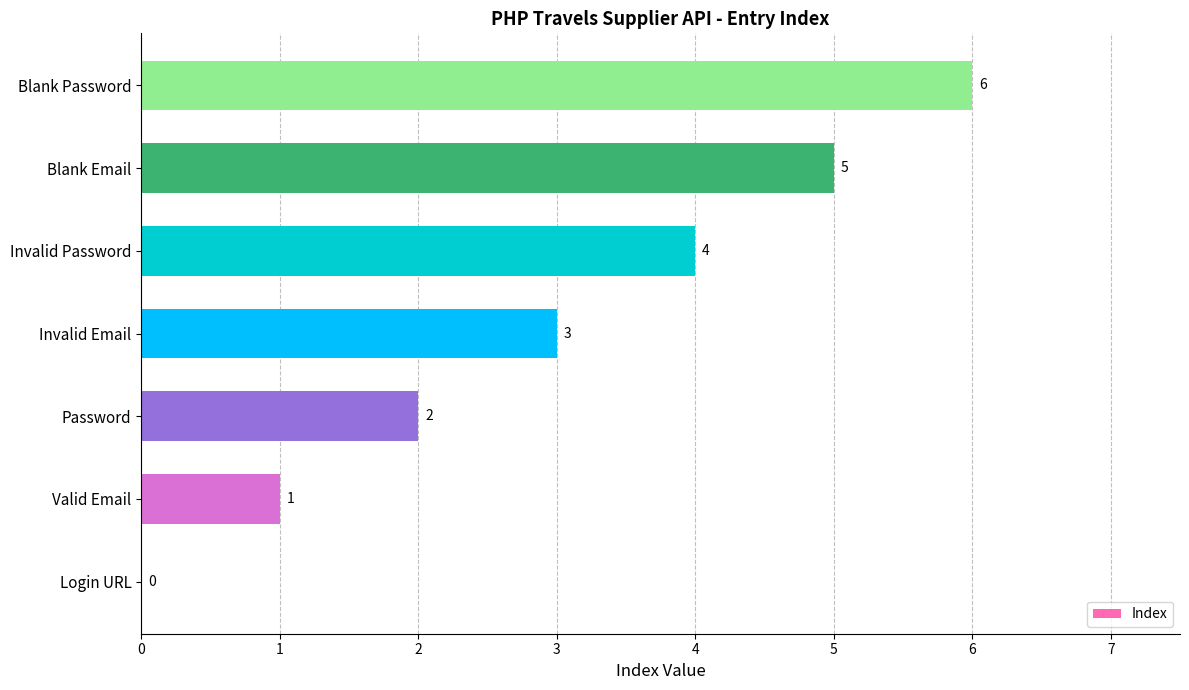

Which category has the highest value across all series?

Blank Password